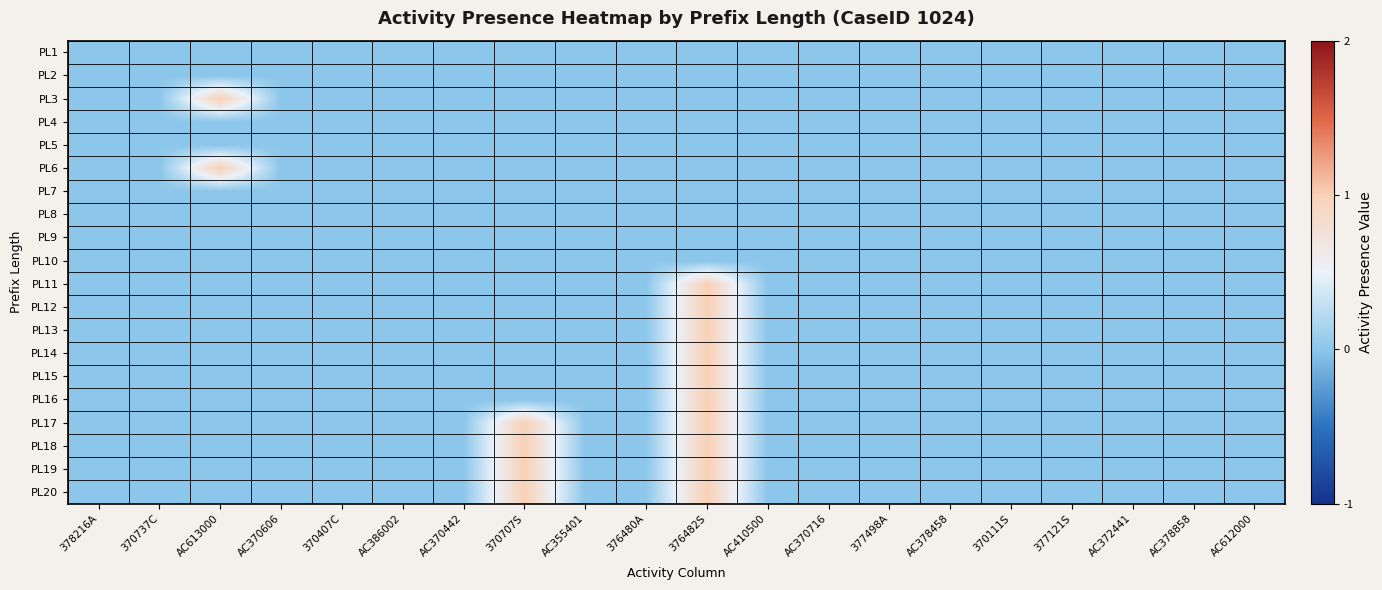

Which series changed the most between 370707S and 370111S?

PL17